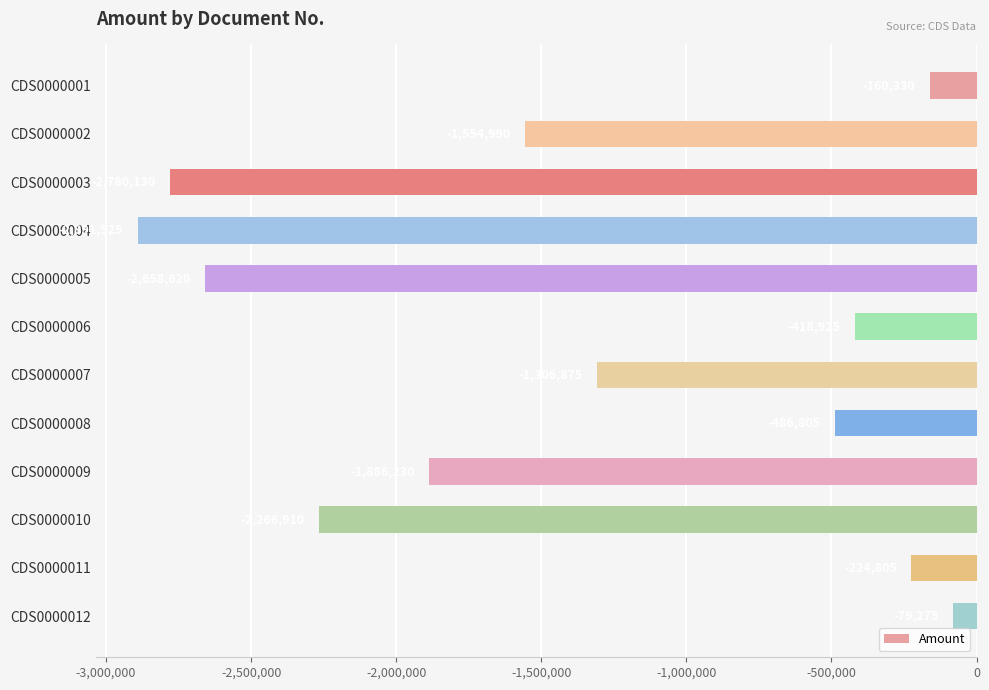

The chart shows a value of -403492 at CDS0000011. True or false?

False